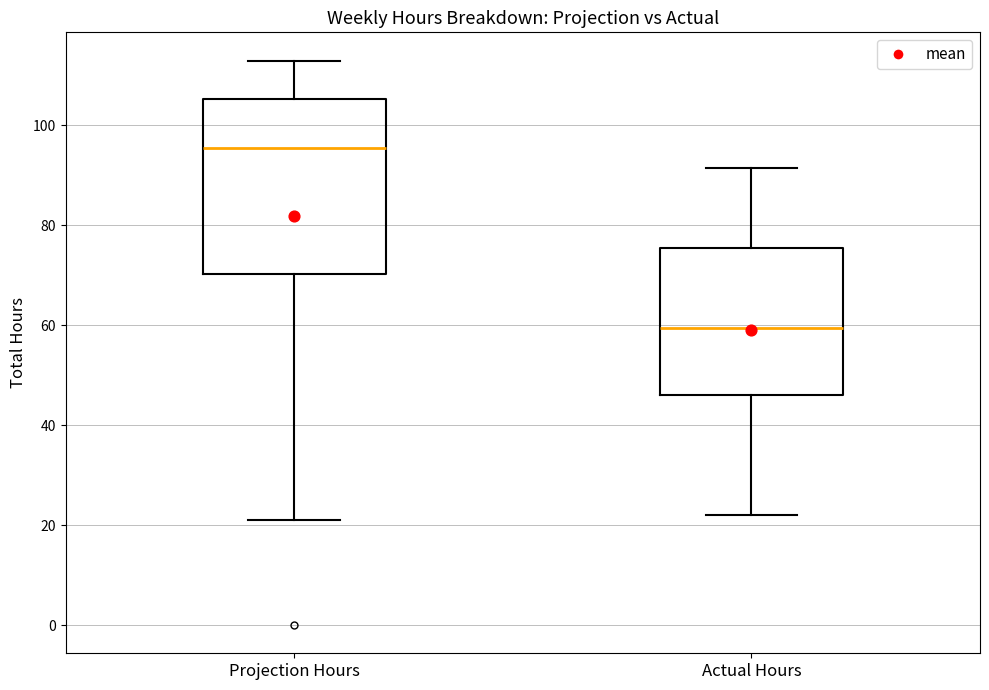

Which box has the highest median line?

Projection Hours